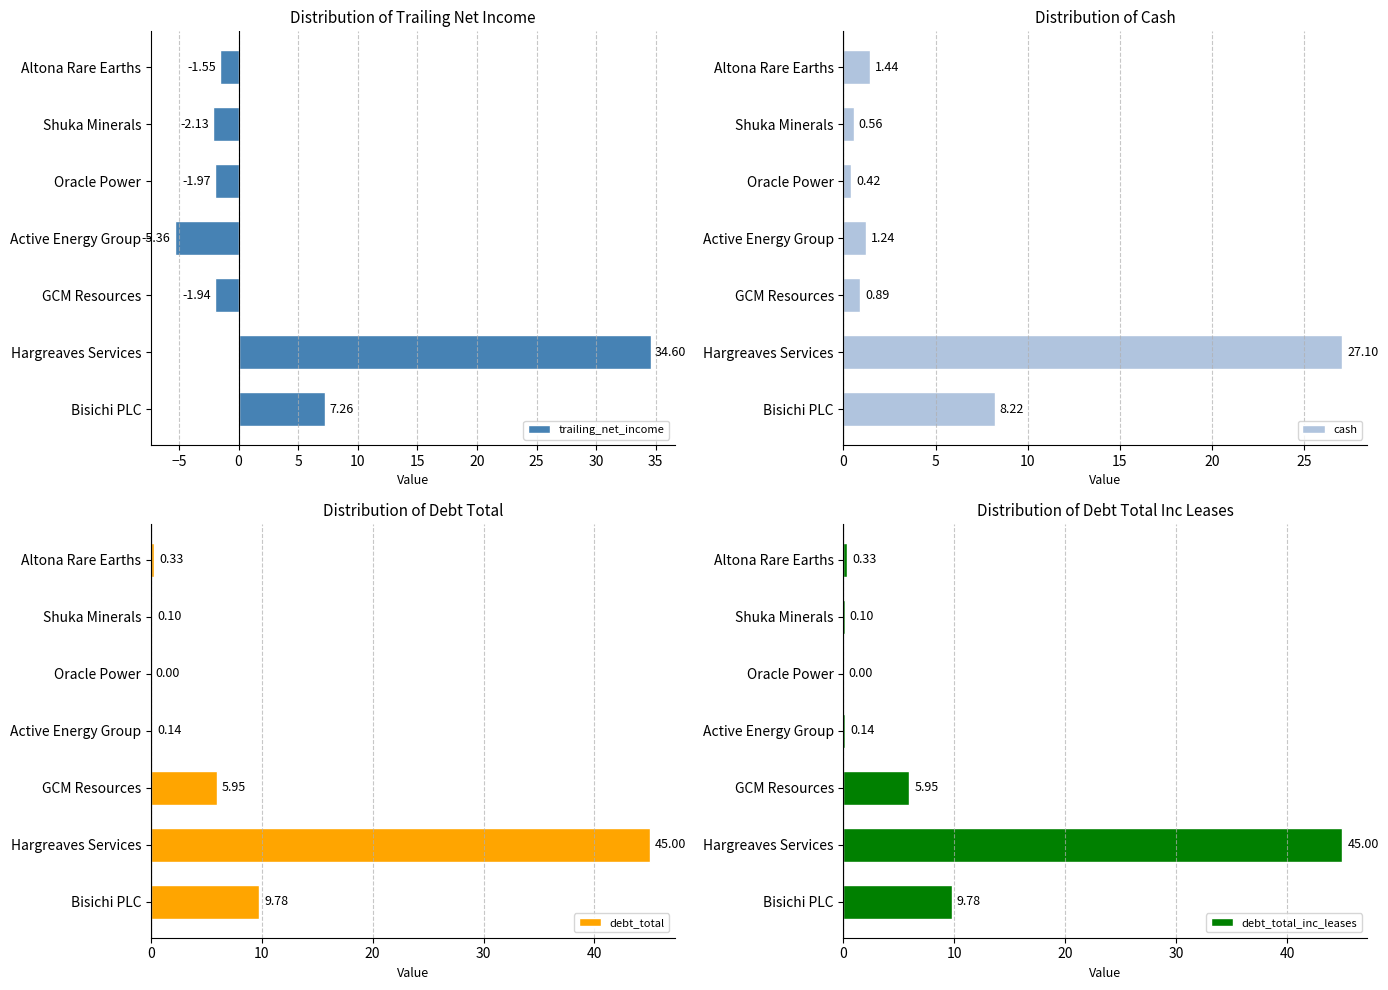

What is the sum of the trailing_net_income values at Active Energy Group and Bisichi PLC?

1.9